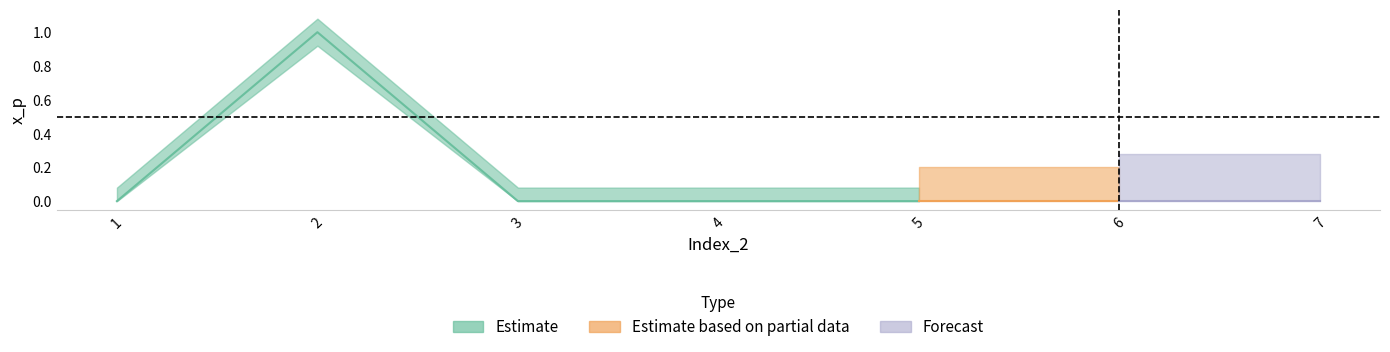

What is the maximum value shown in the chart?

1